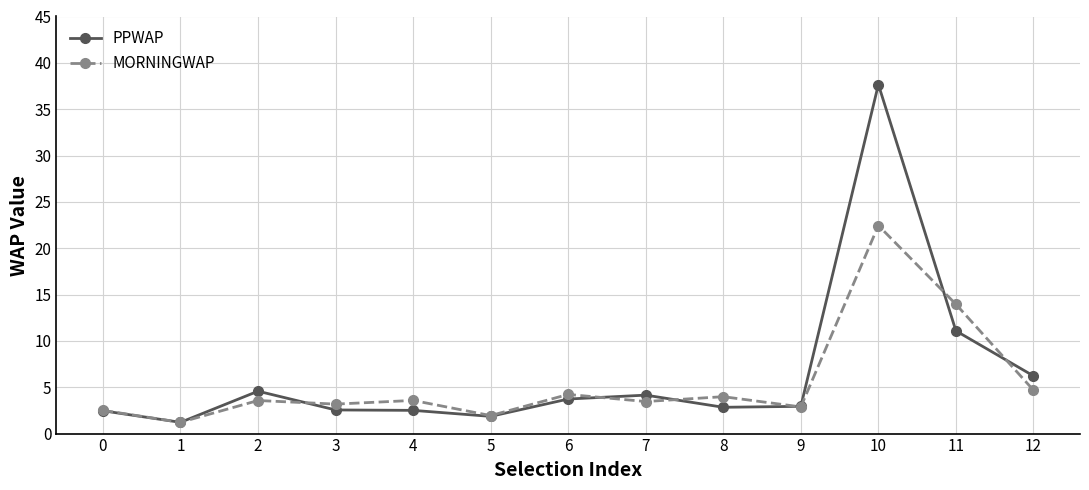

Is it true that MORNINGWAP equals 1.9 at 5?

True